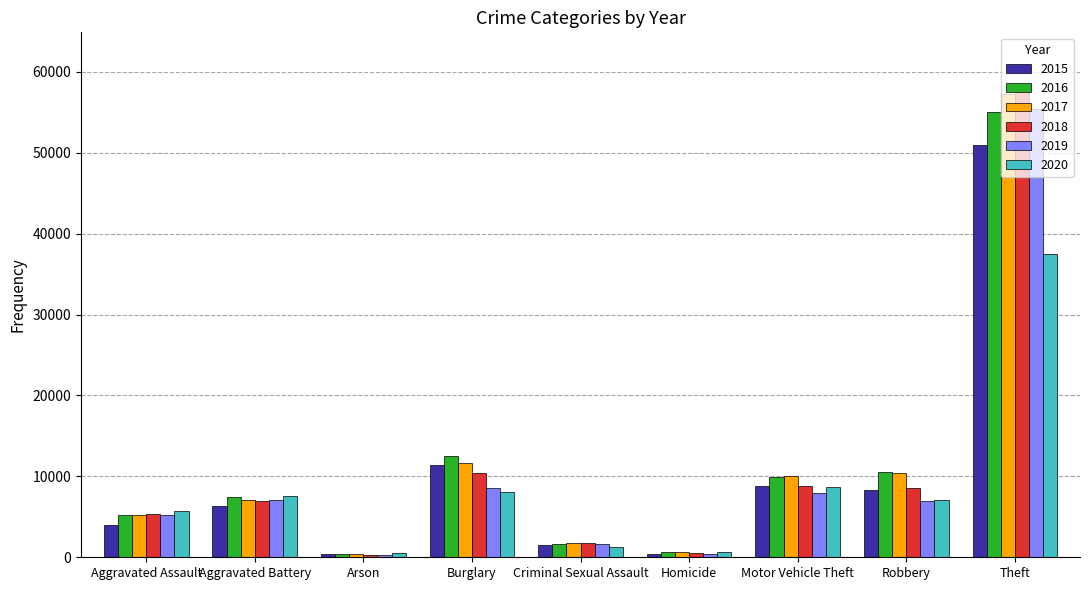

The 2015 series shows 8879 at Aggravated Battery. True or false?

False